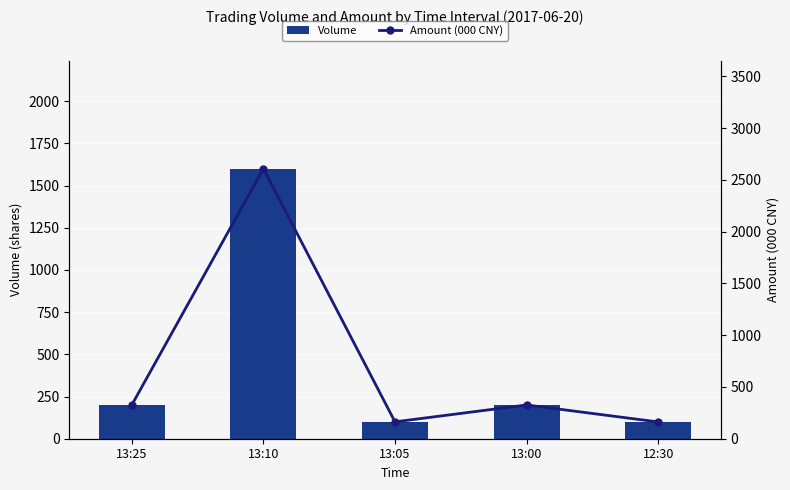

Reading right to left, extract all data points from this chart.

Volume: 100.0	200.0	100.0	1600.0	200.0
Amount (000 CNY): 161.9	326.0	163.0	2608.0	326.0